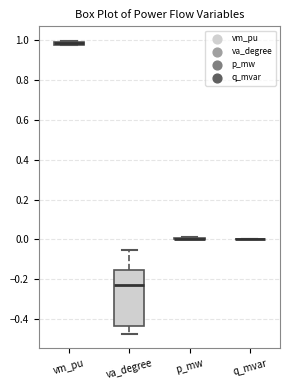

Where is the lower edge of the box for vm_pu on the y-axis? The values are not printed on the chart, so give them approximately, as read against the axis.

0.98